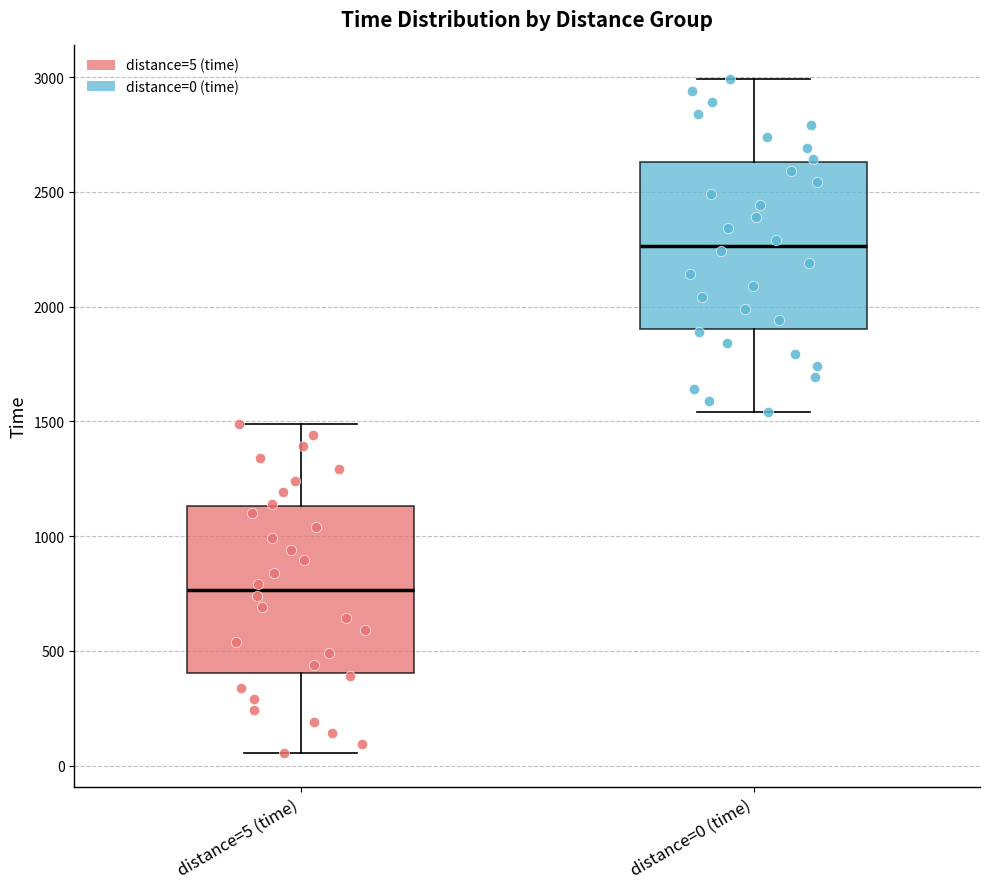

Which box has the lowest median line?

distance=5 (time)